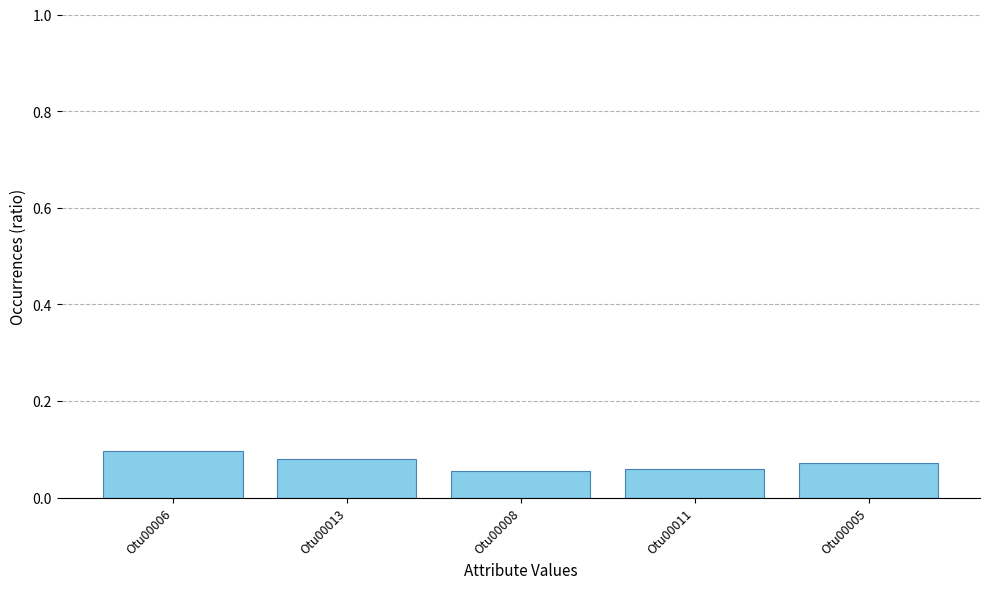

What is the label of the 2nd bar from the right?

Otu00011